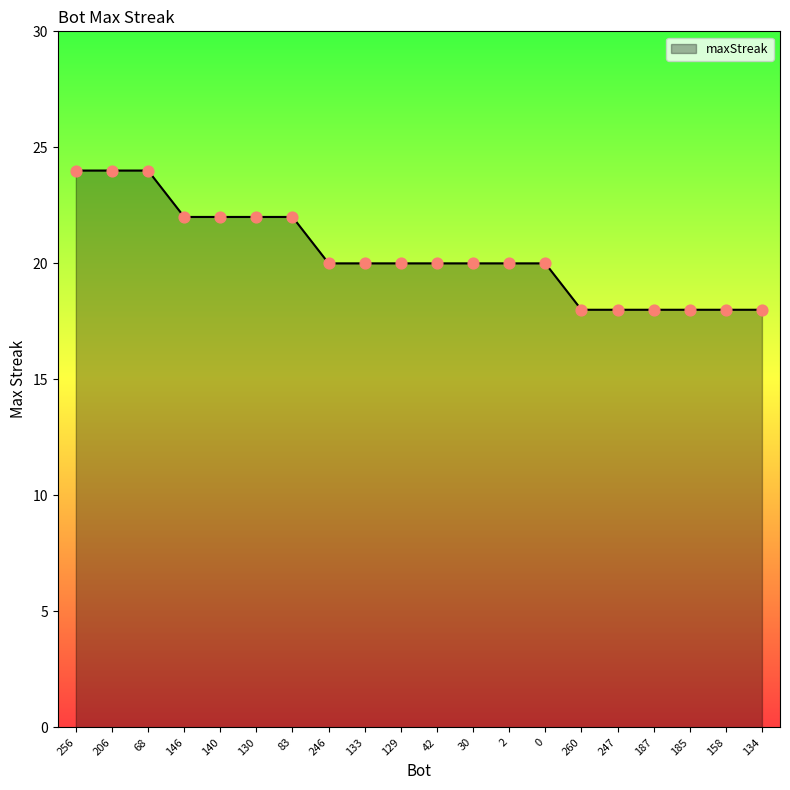

Which has a higher value, 68 or 130?

68